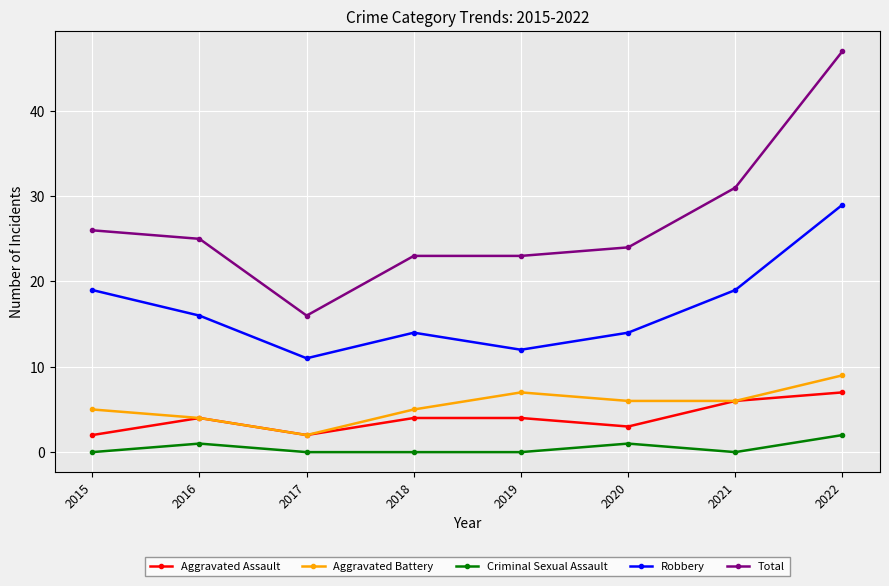

At how many categories does at least one series exceed 10?

8